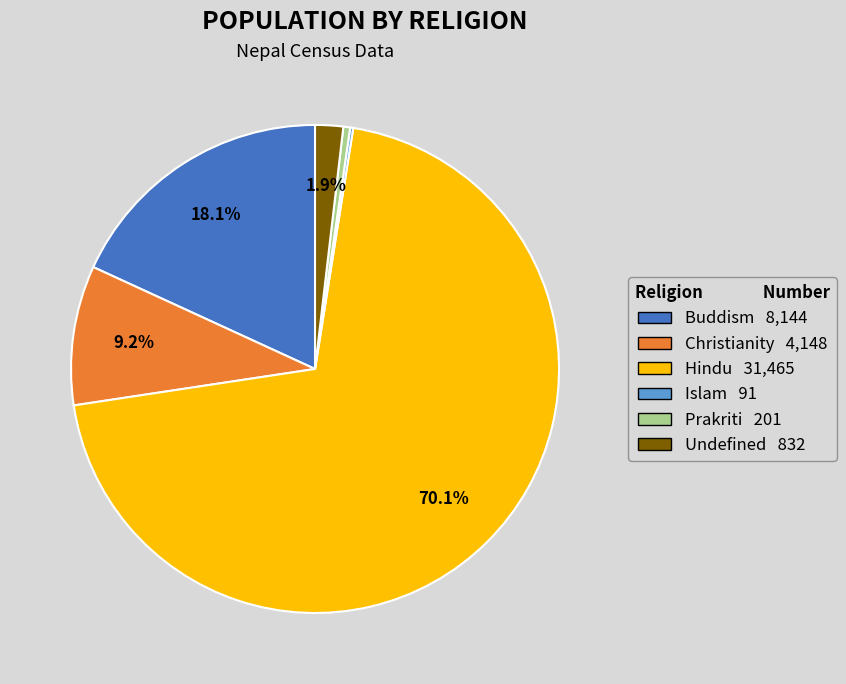

Does any single category account for the majority?

Yes